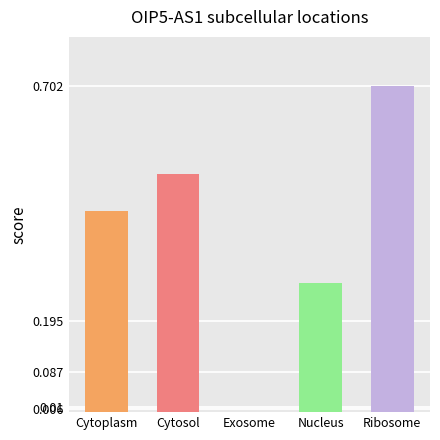

Rank the categories by value from lowest to highest.

Exosome, Nucleus, Cytoplasm, Cytosol, Ribosome